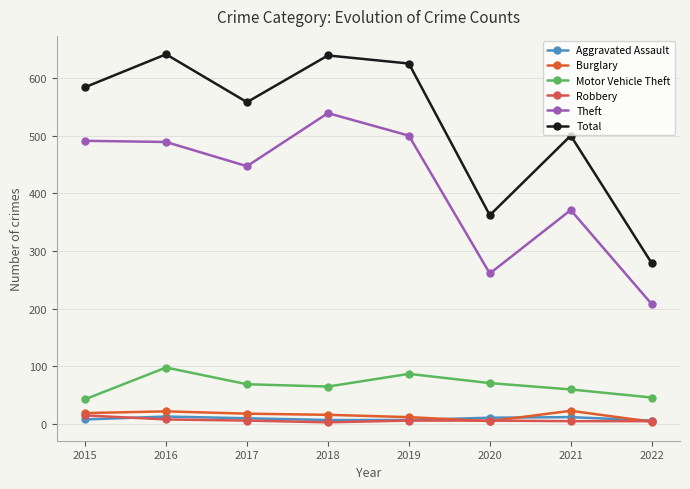

Which has a higher value, 2022 or 2018?

2018